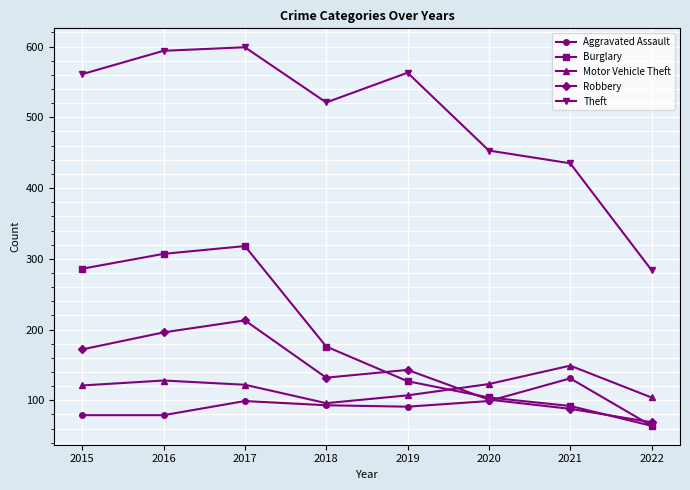

Count the number of data series in this chart.

5